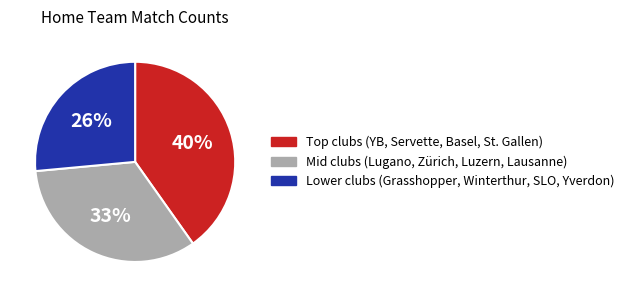

Is there any slice that represents more than half of the pie?

No